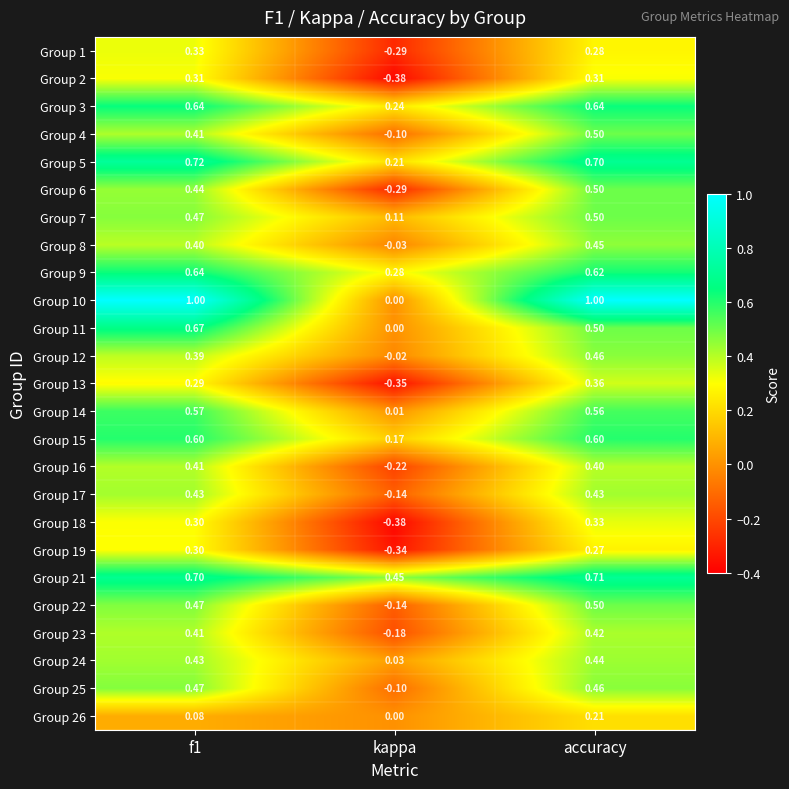

What is the greatest value displayed?

1.0